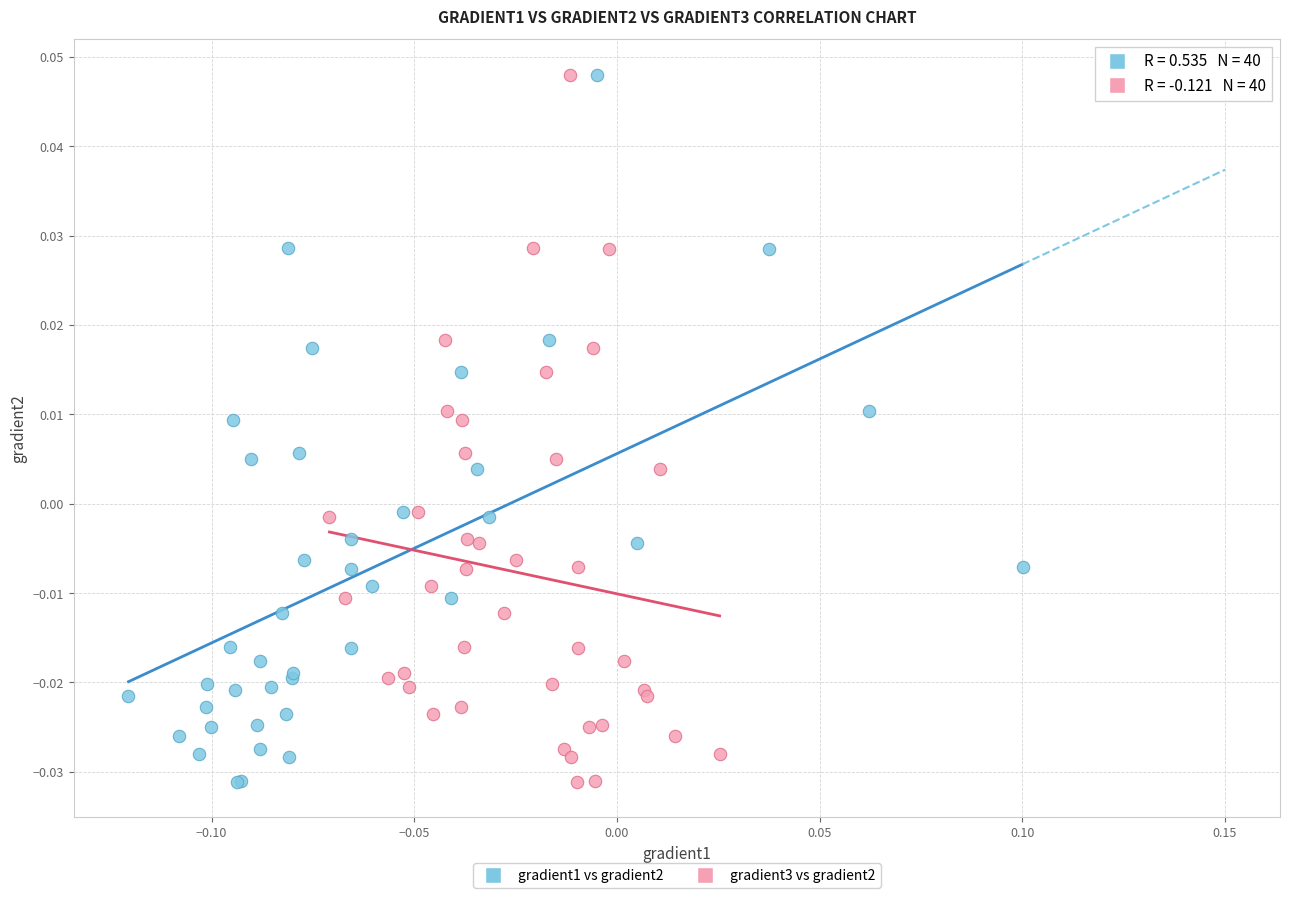

What are all the series names shown in the legend?

gradient1 vs gradient2, gradient3 vs gradient2